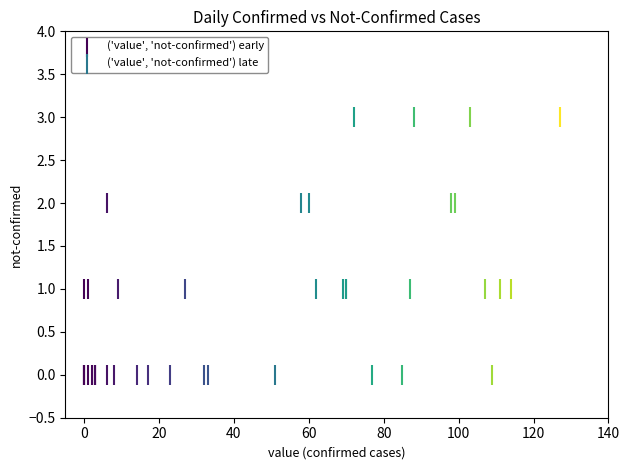

Which series contains the highest Y value?

('value', 'not-confirmed') late